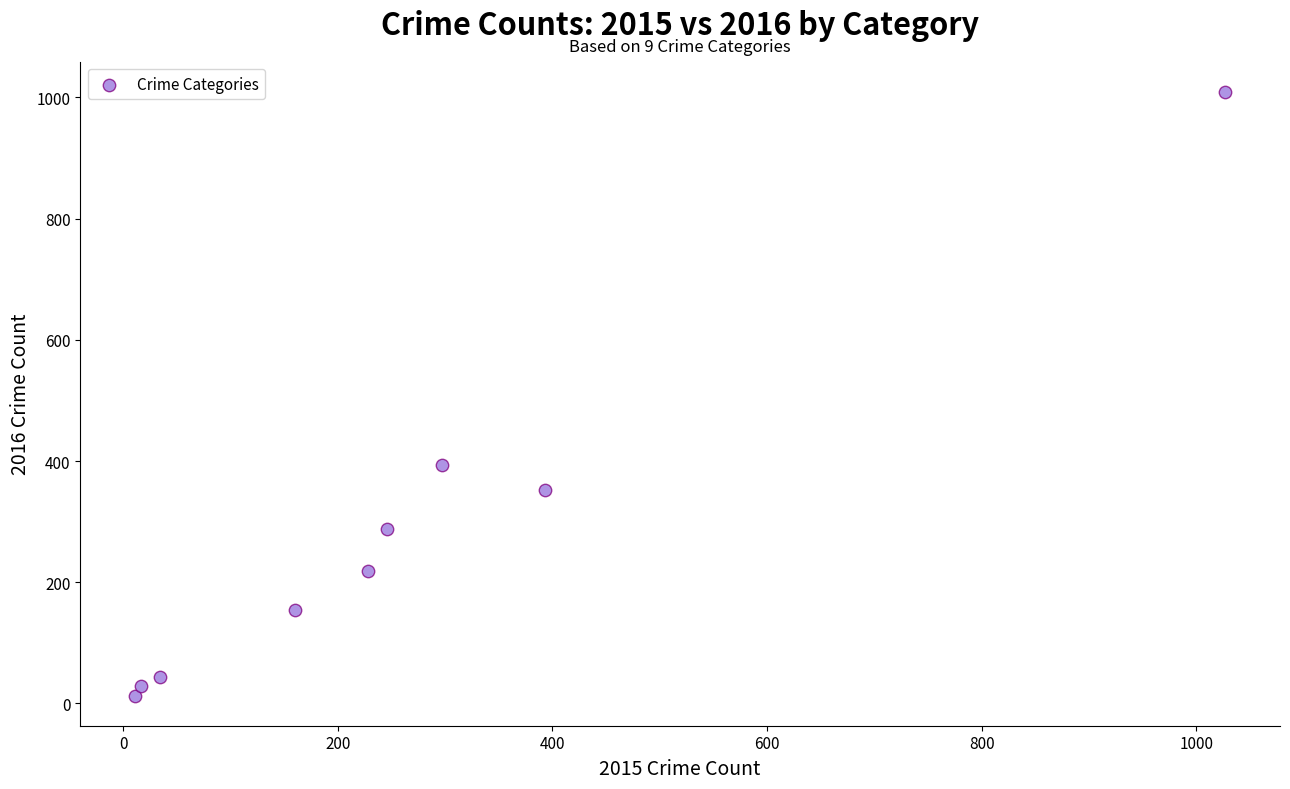

What is the range of X values (max minus min)?

1016